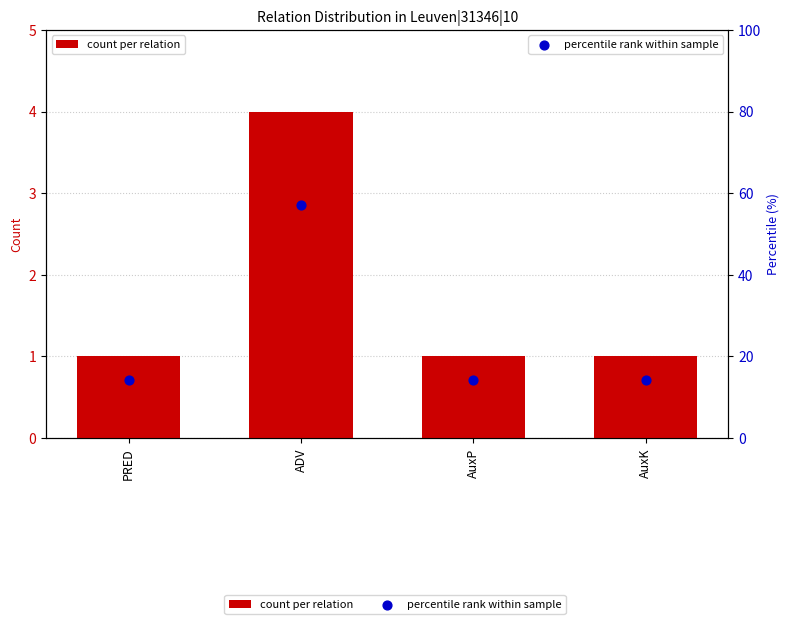

Which series has the largest total across all categories?

percentile rank within sample